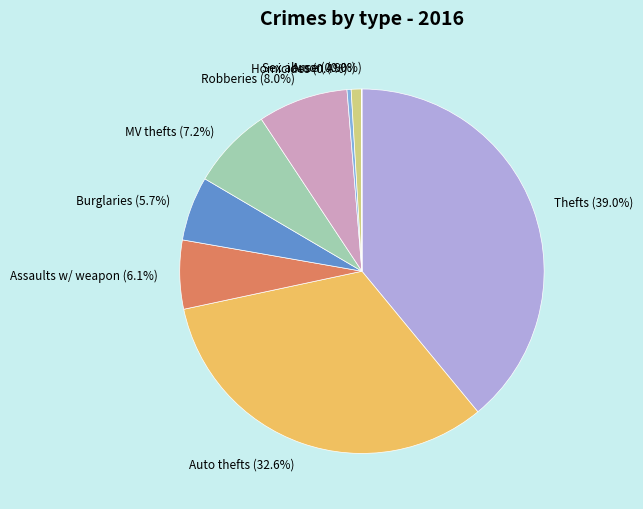

Approximately how many times larger is the value at Sex abuse compared to Homicides?

2.5